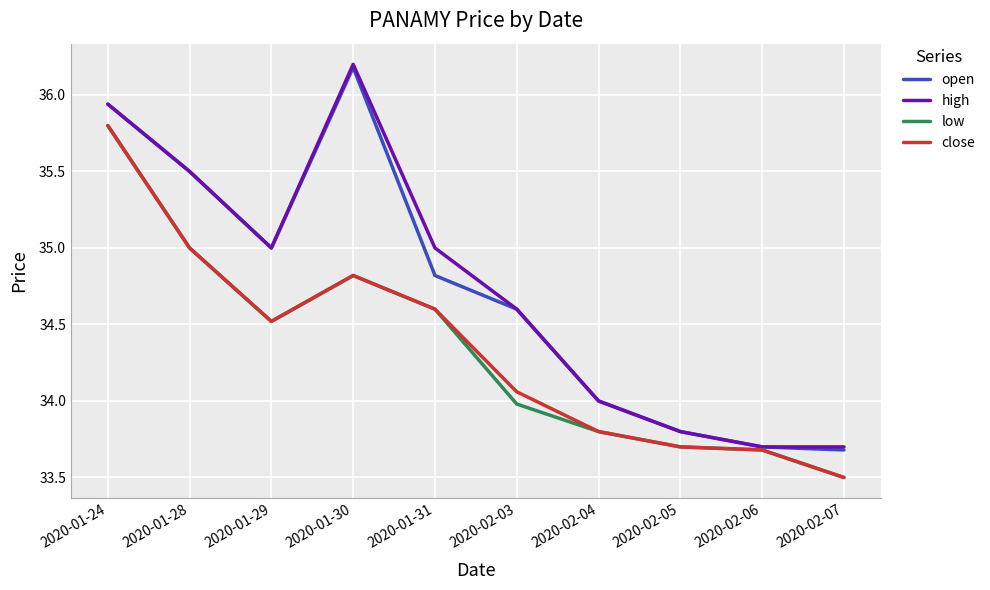

What is the spread (max minus min) of values at 2020-01-31?

0.4